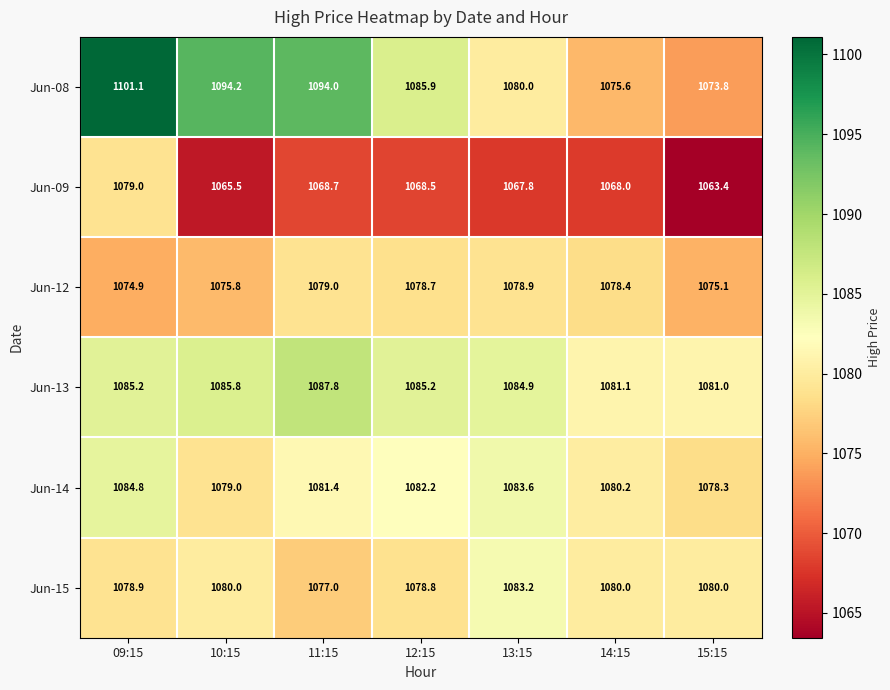

What is the sum of all Jun-15 values?

7557.9